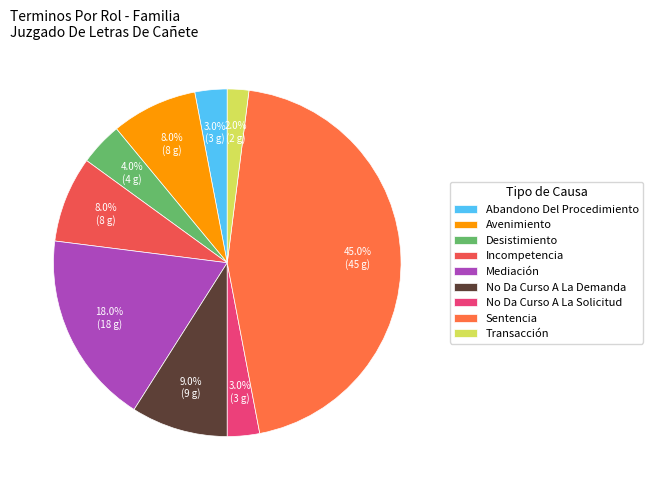

How many slices are in this pie chart?

9